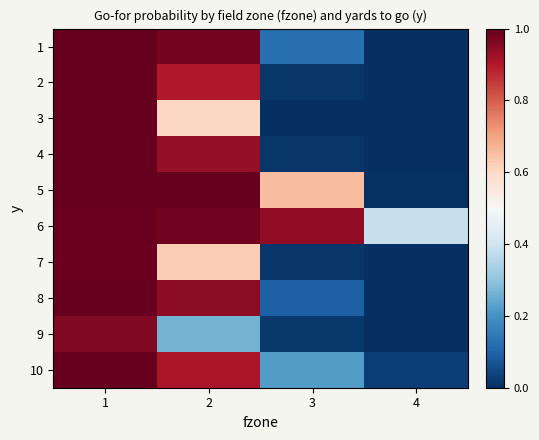

At which category is the sum across all series the highest?

1